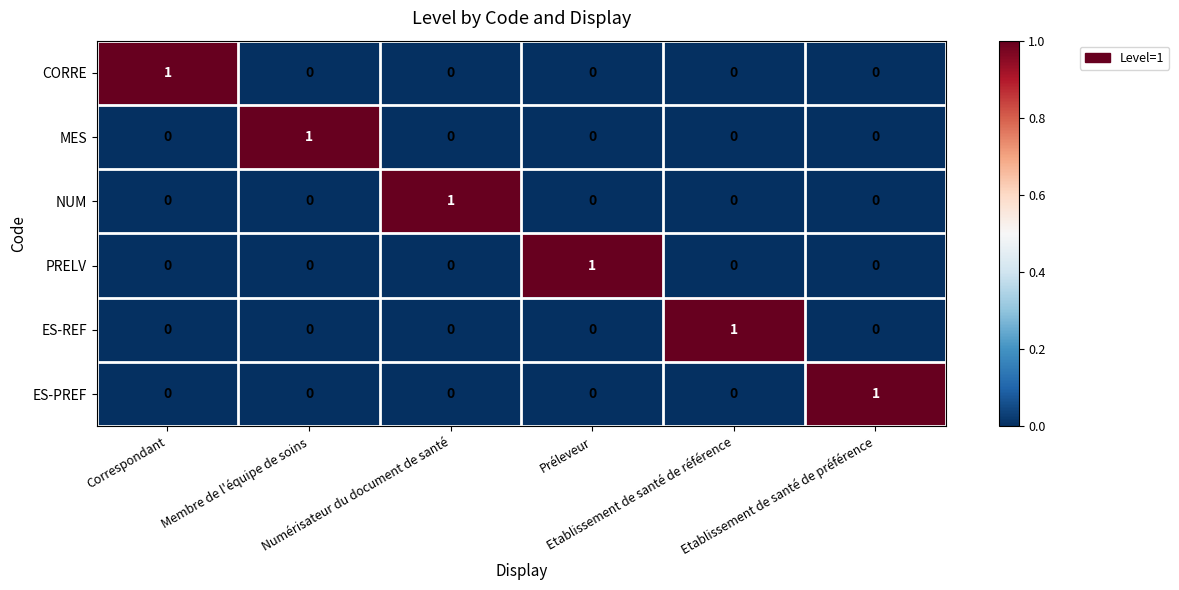

Count the PRELV values in the range 0 to 1.

6